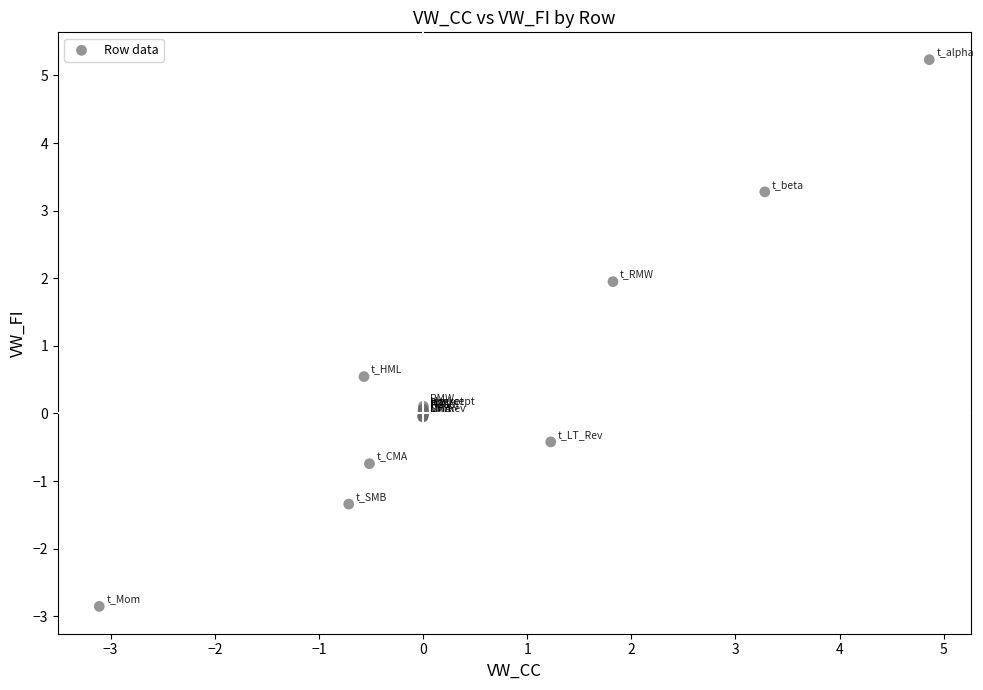

What Y value in the scatter plot is closest to 1?

0.5